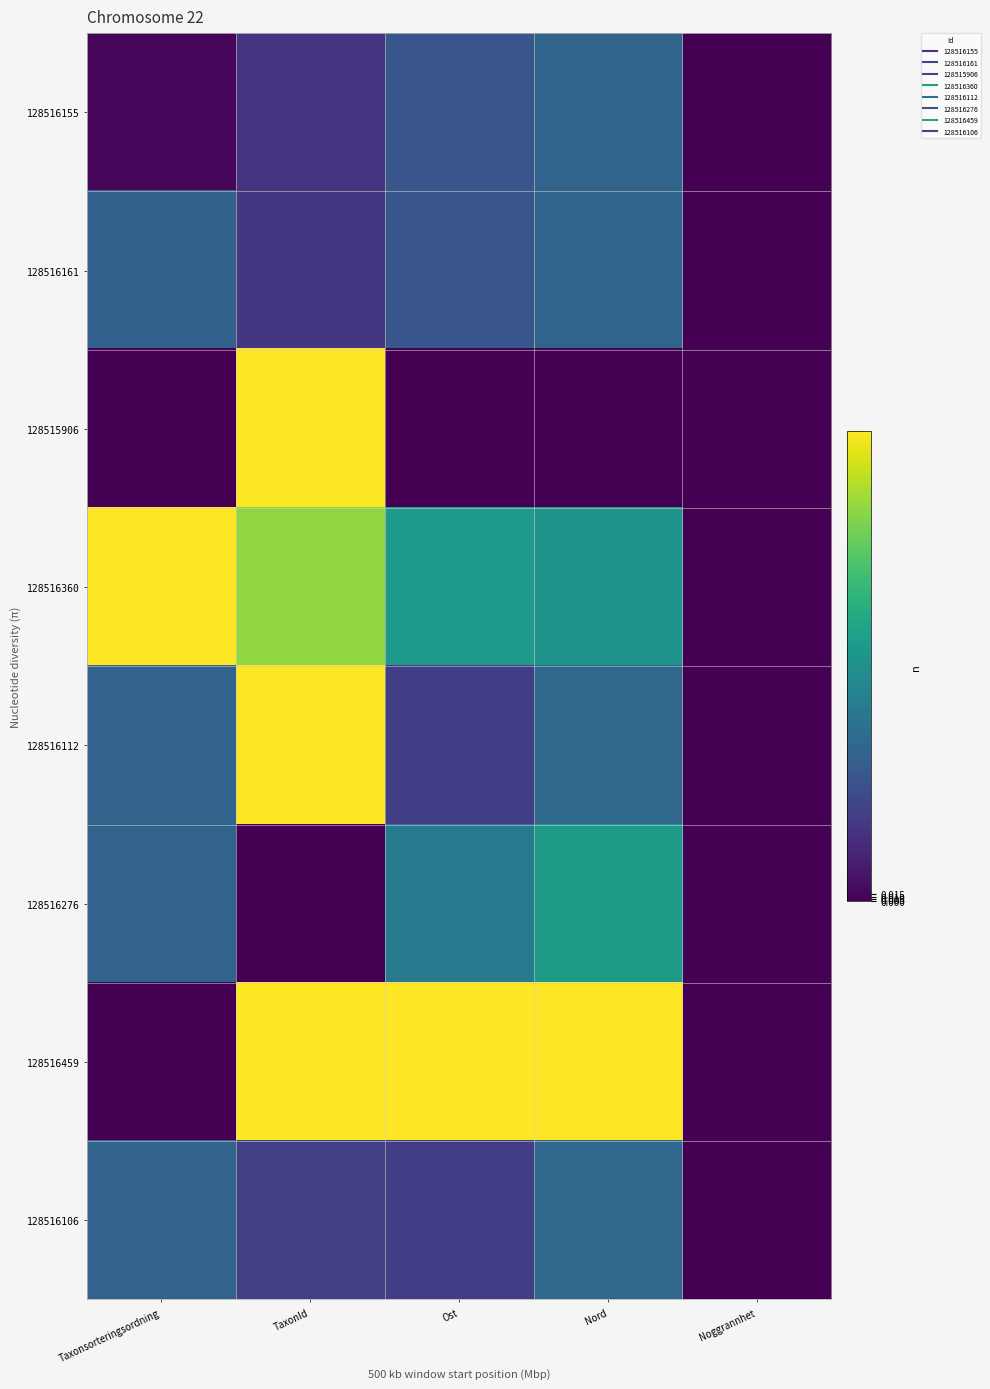

Between Taxonsorteringsordning and Ost, which series saw the biggest shift?

128516459